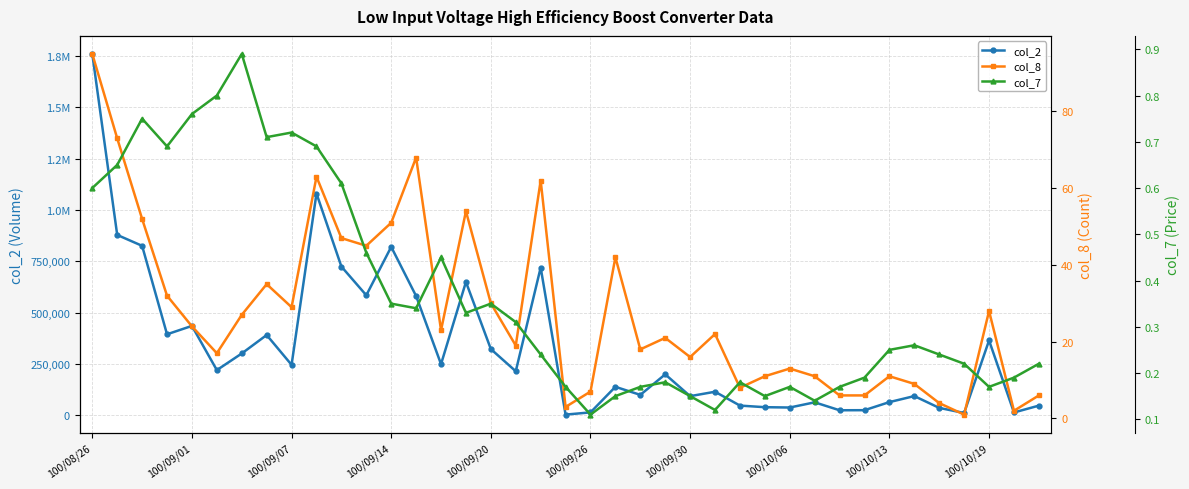

Which series has the largest range (max minus min)?

col_2